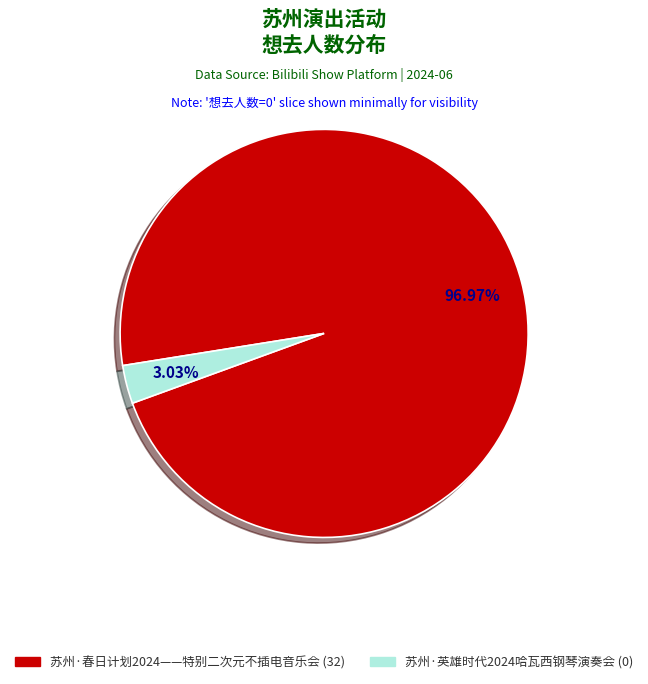

Which slice is the largest?

苏州·春日计划2024——特别二次元不插电音乐会